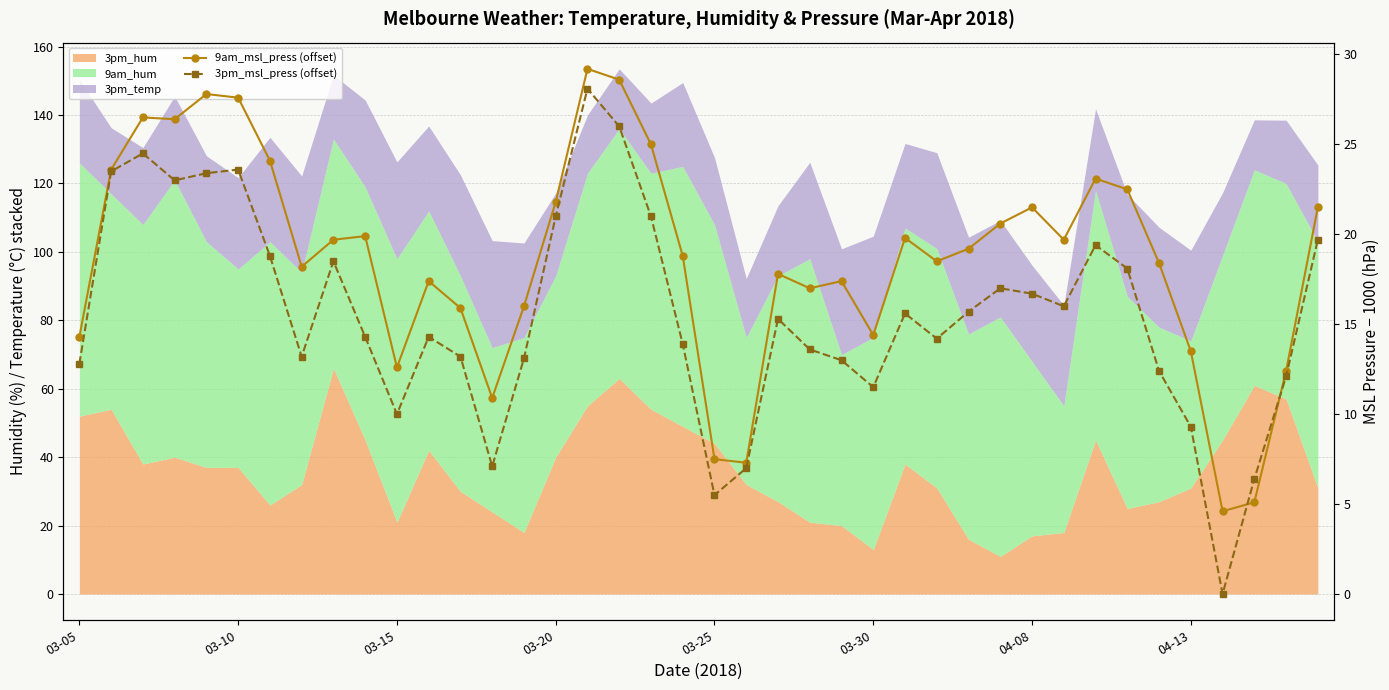

At which category does the chart reach its peak across all series?

16